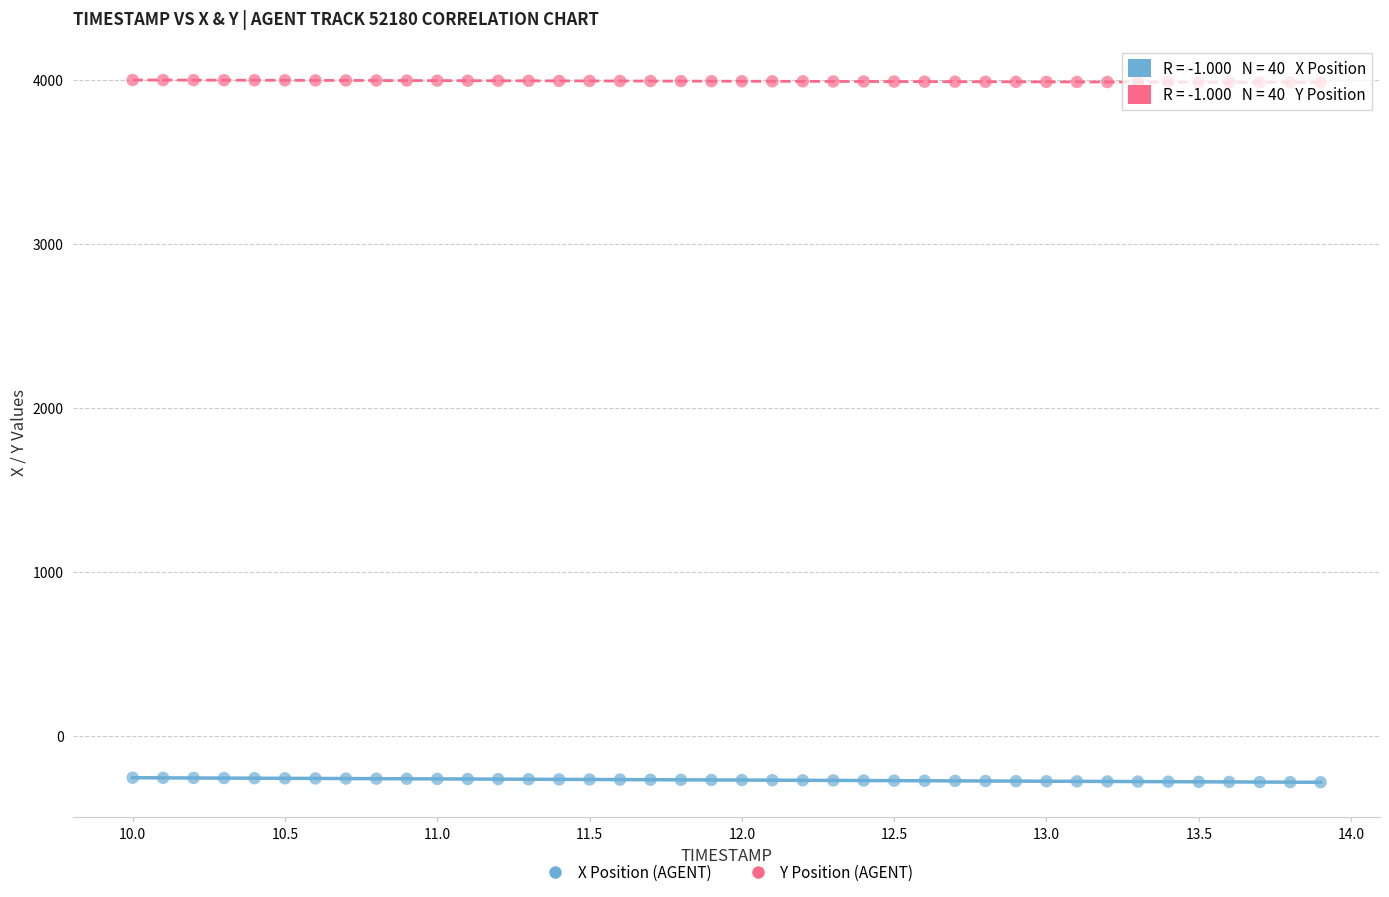

Which series contains the lowest Y value?

X Position (AGENT)